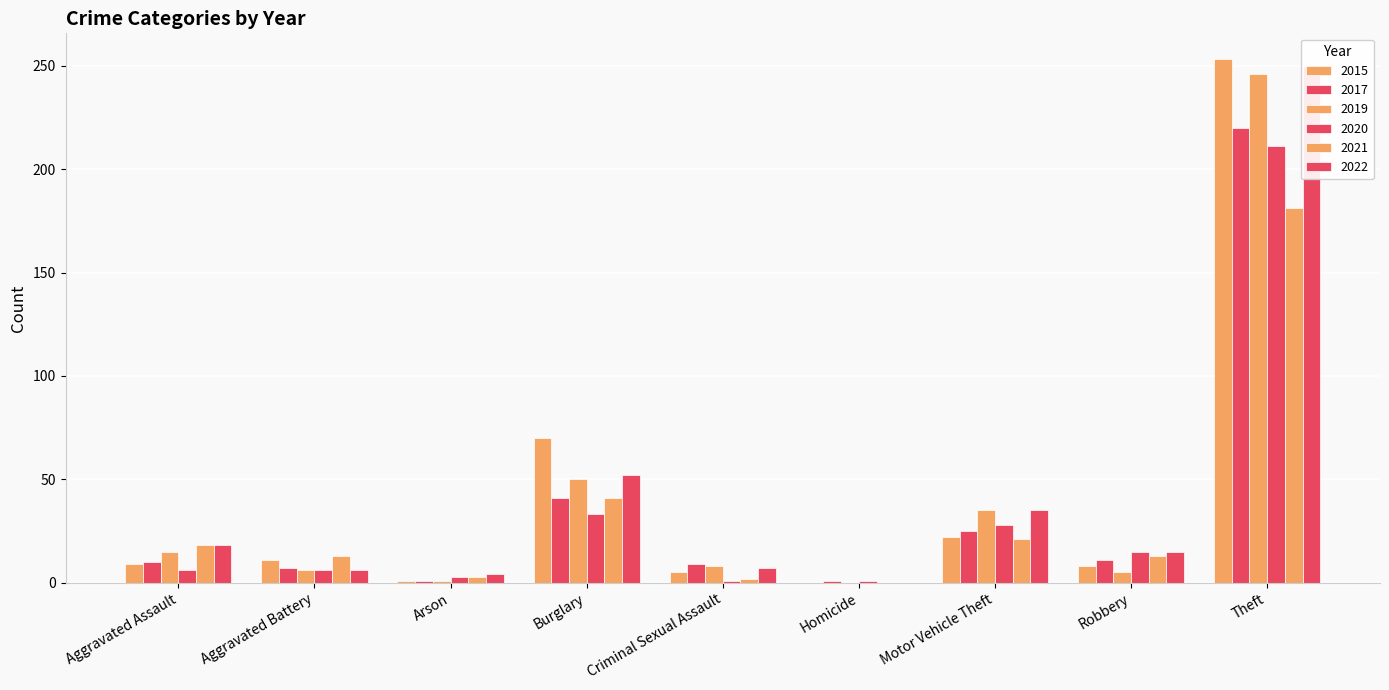

Which series changed the most between Aggravated Battery and Homicide?

2021